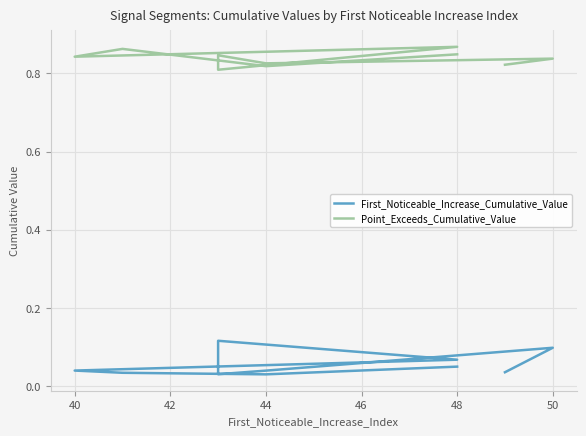

Between 50 and 52, which series saw the biggest shift?

Point_Exceeds_Cumulative_Value